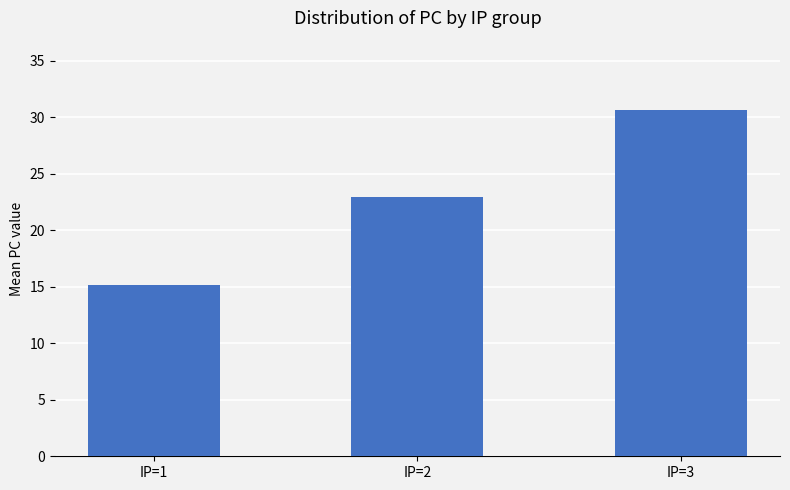

What is the value of the 2nd bar from the left?

23.0